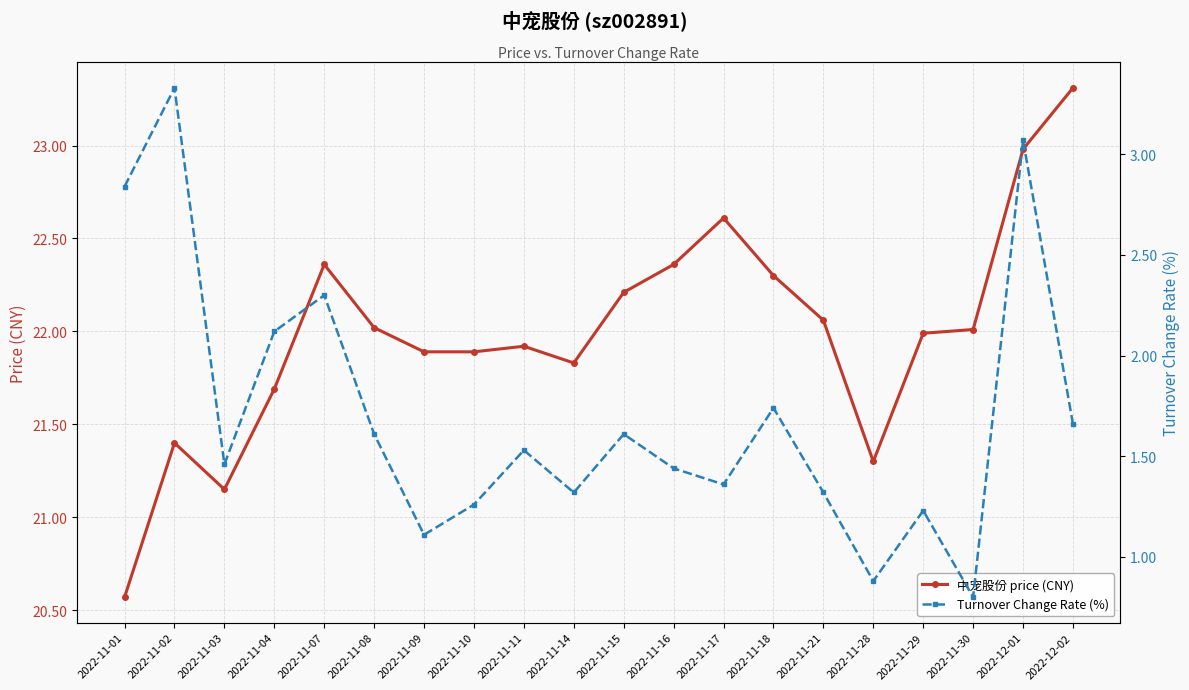

Which series has the largest range (max minus min)?

中宠股份 price (CNY)